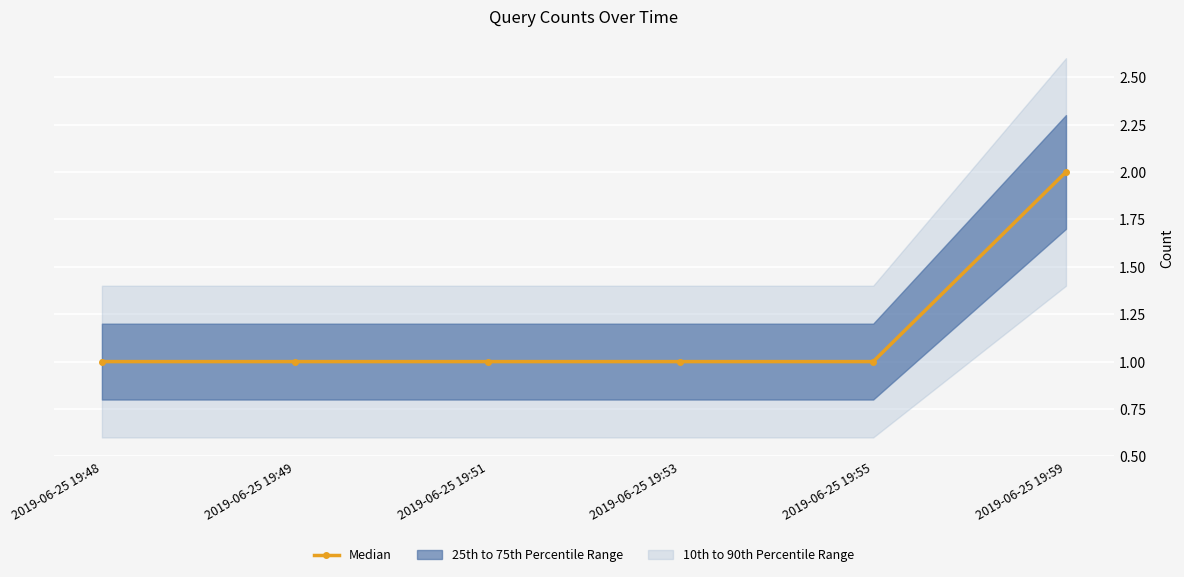

How many lines are shown in the chart?

1